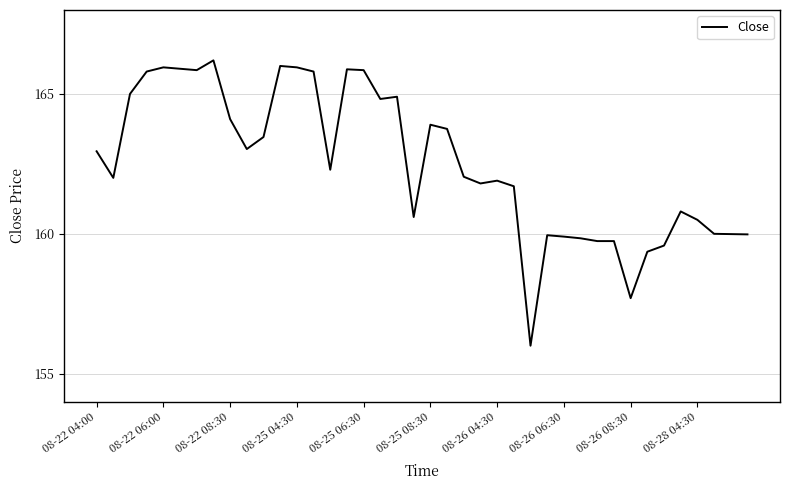

Does the chart display data point markers on the line(s)?

No